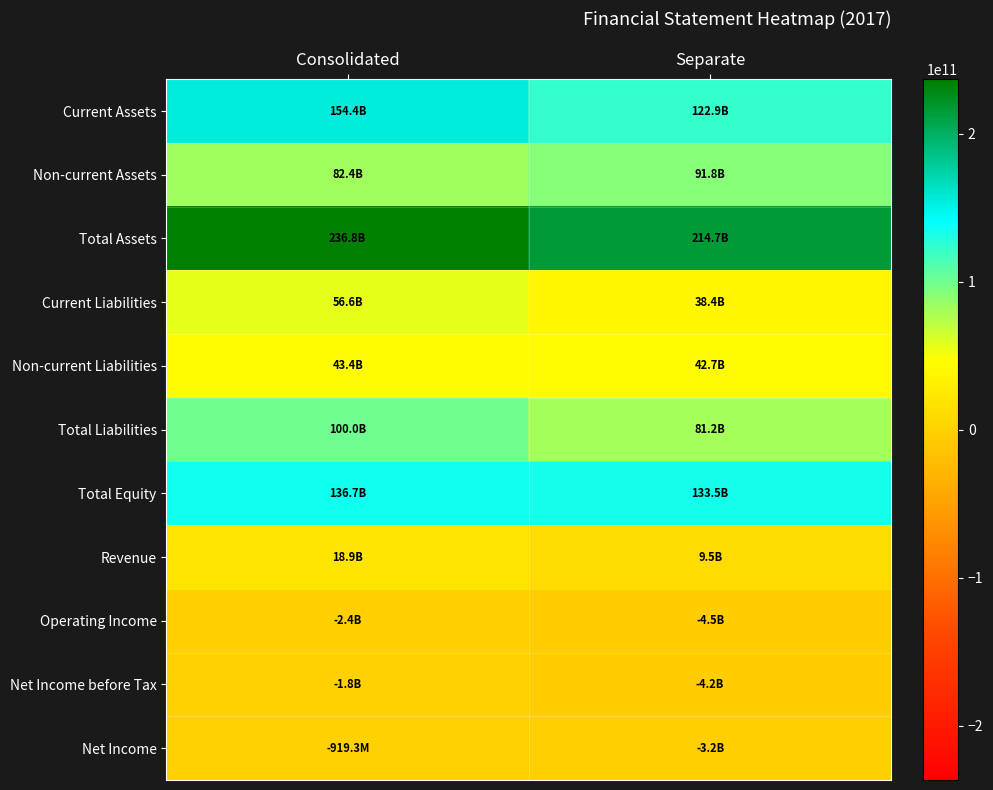

Rank the series at Consolidated from highest to lowest value.

Total Assets, Current Assets, Total Equity, Total Liabilities, Non-current Assets, Current Liabilities, Non-current Liabilities, Revenue, Net Income, Net Income before Tax, Operating Income